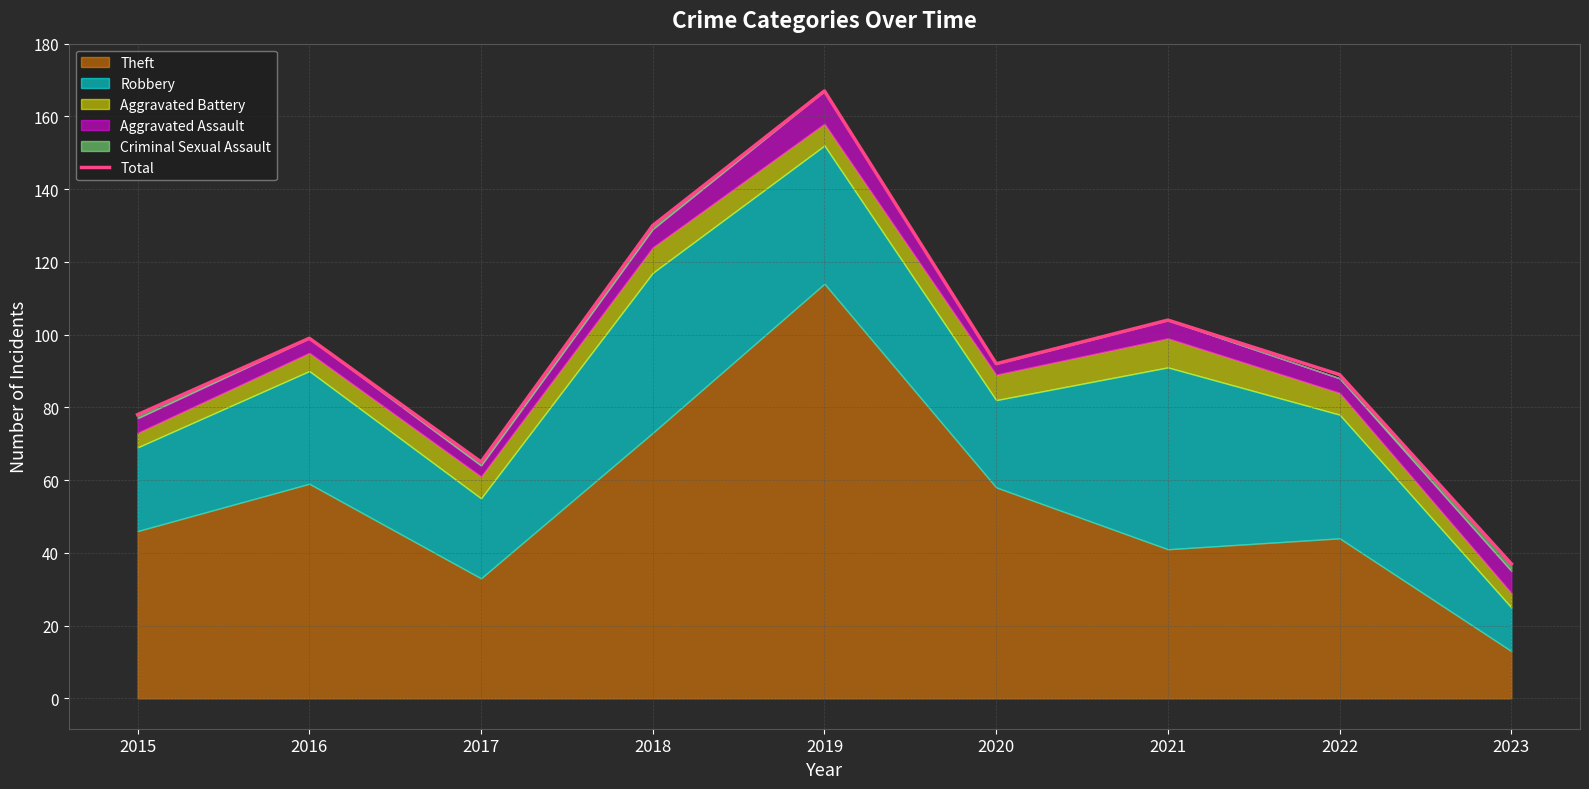

What is the sum of all values?

861